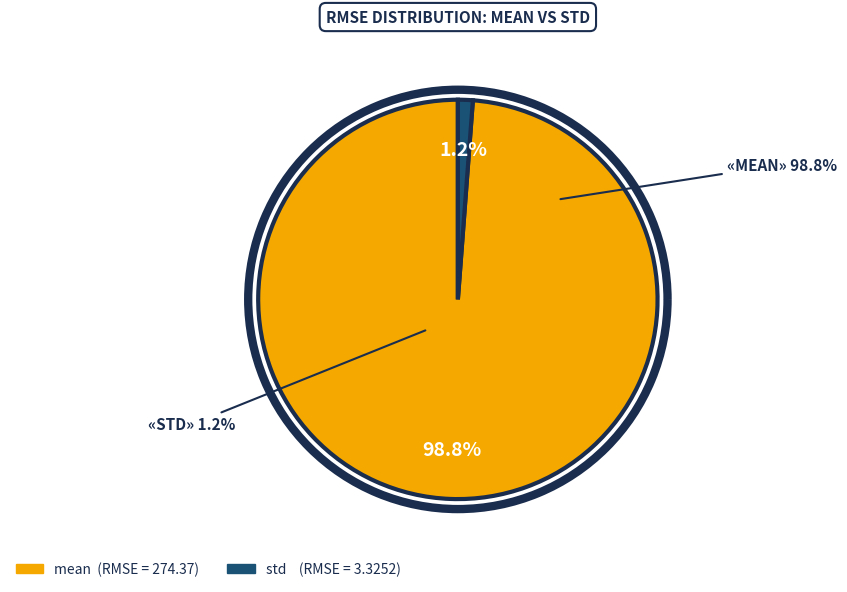

To the nearest percent, what portion does mean represent?

99%